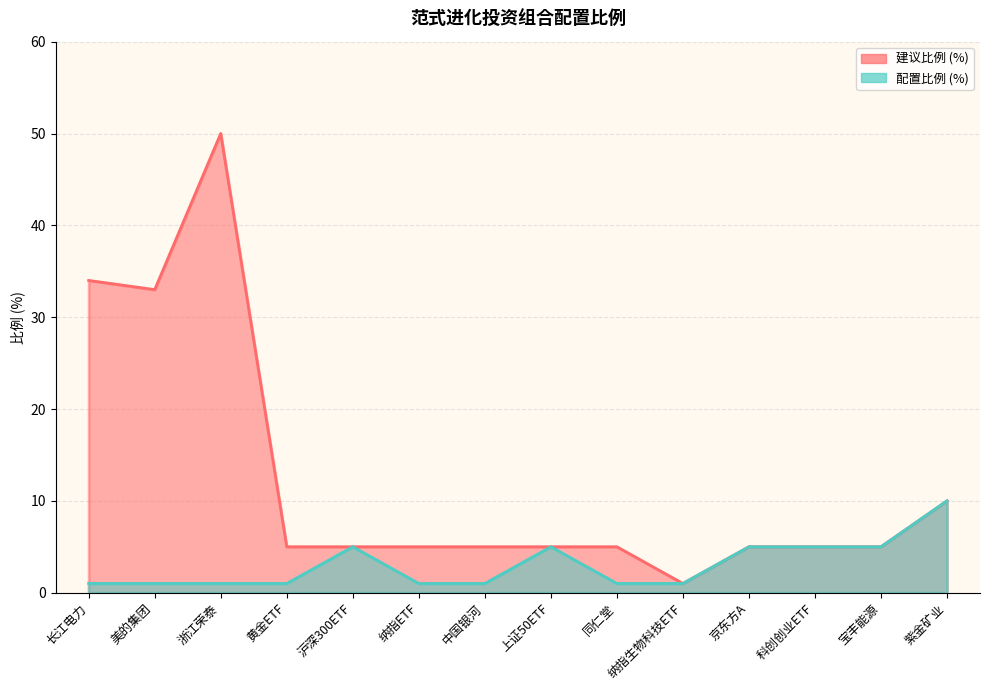

What value does the 配置比例 (%) series have at 紫金矿业?

10